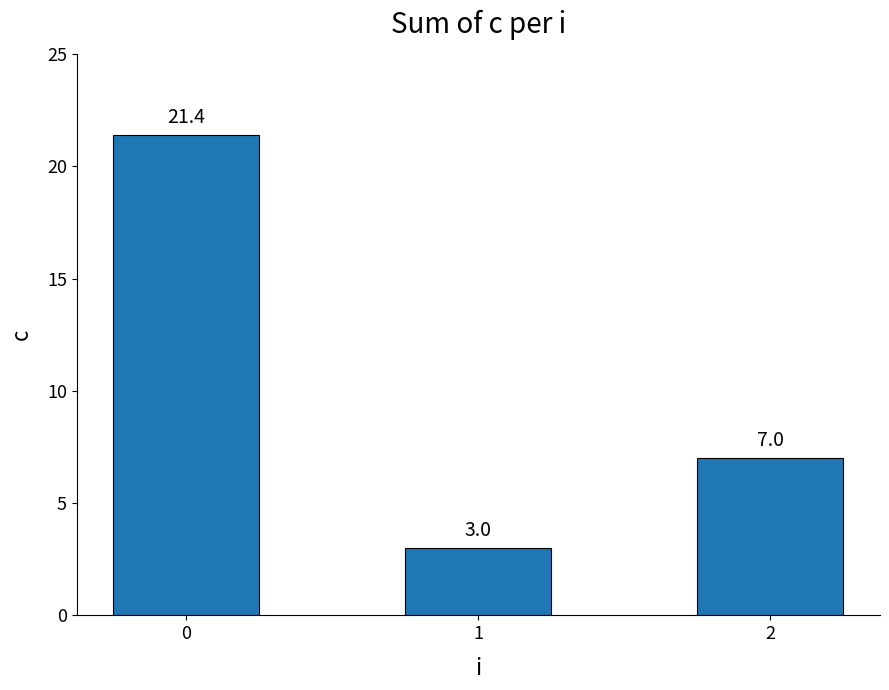

Is it true that the value at 2 is 7.0?

True